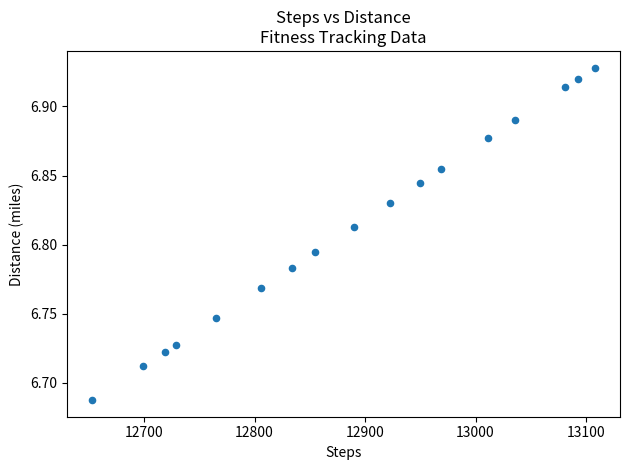

What is the range of X values (max minus min)?

455.0